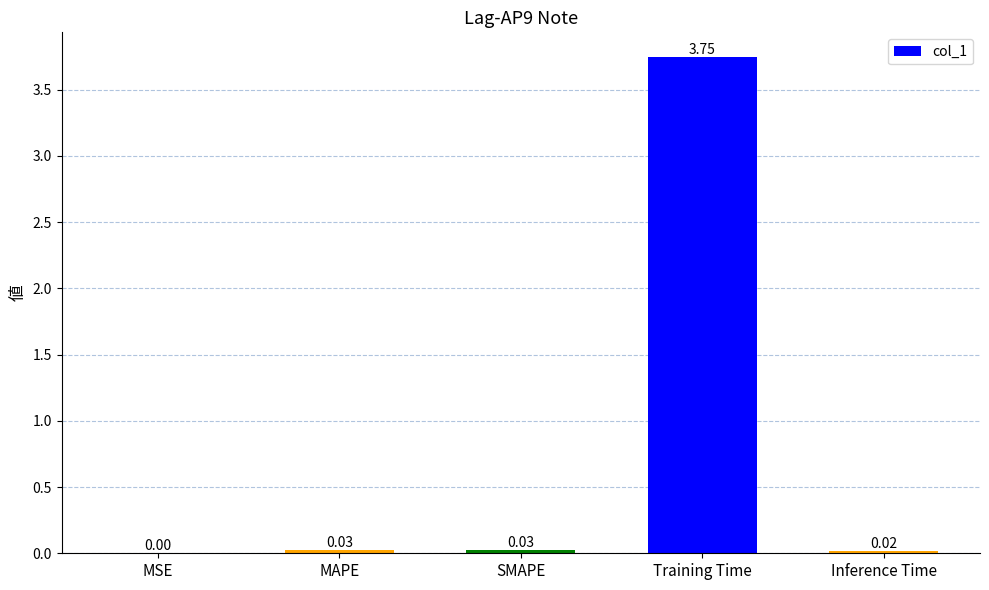

Between MSE and SMAPE, which is larger?

SMAPE